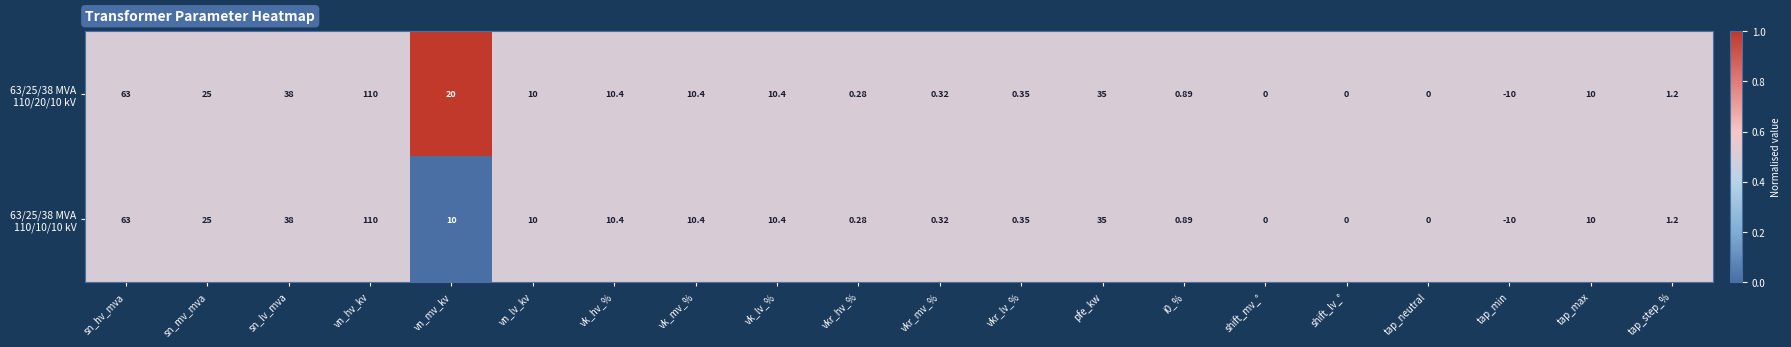

At which category is the sum across all series the highest?

vn_hv_kv